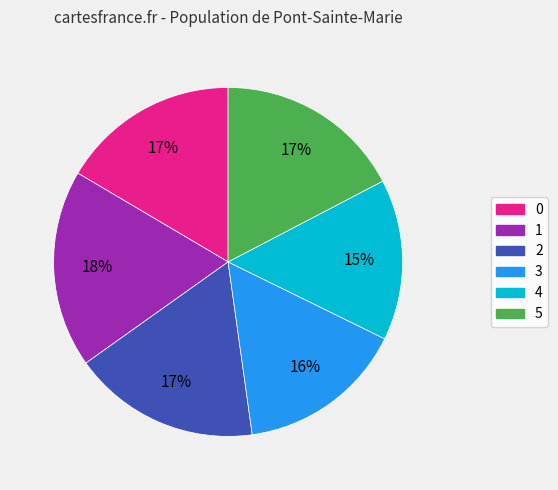

What is the smallest slice in the pie chart?

4